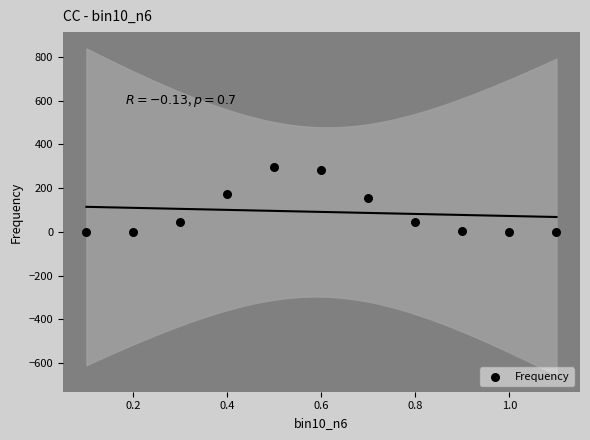

What is the average Y value?

91